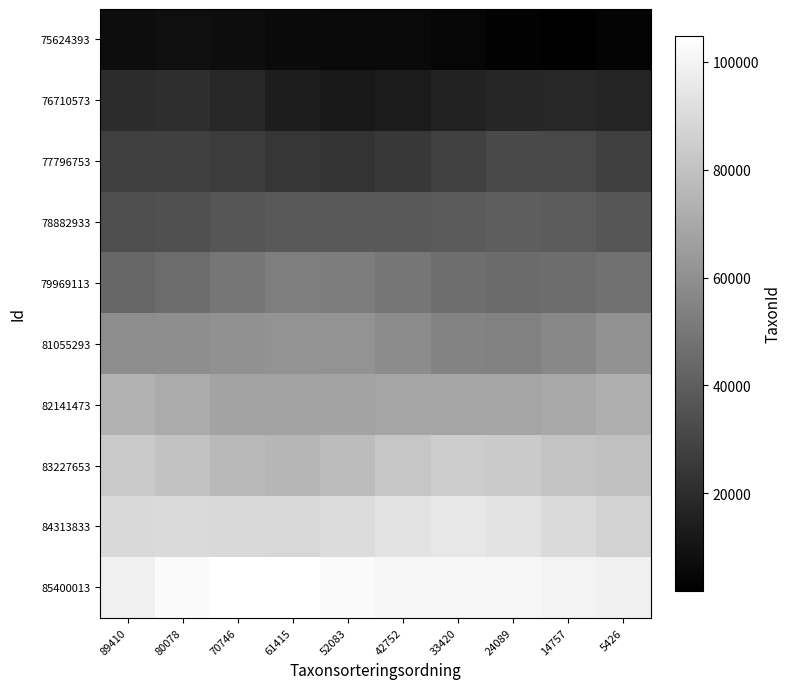

Between 89410 and 80078, which series saw the biggest shift?

85400013